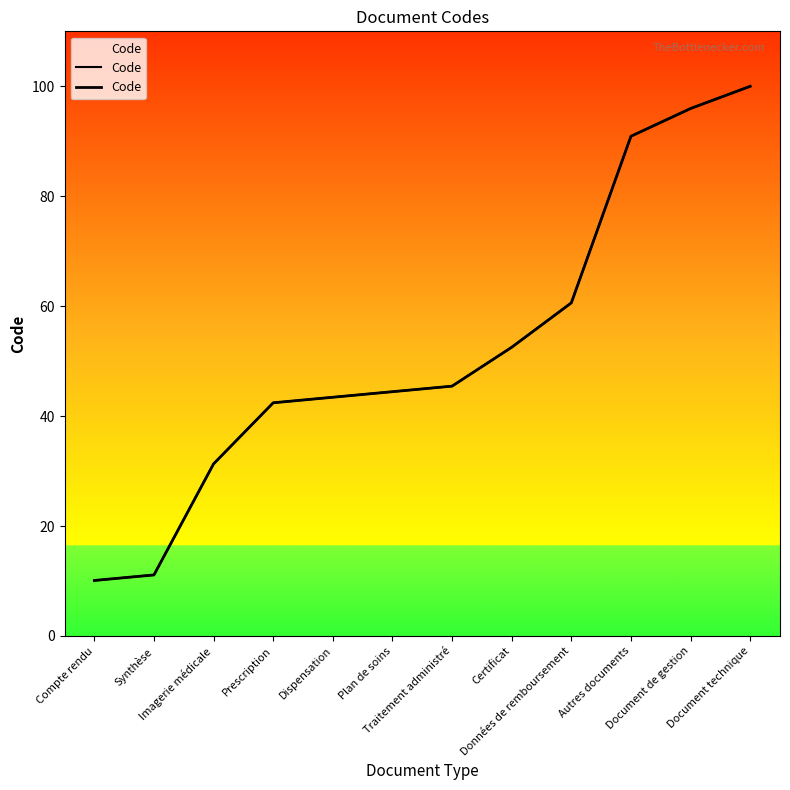

How many values are below 45?

6